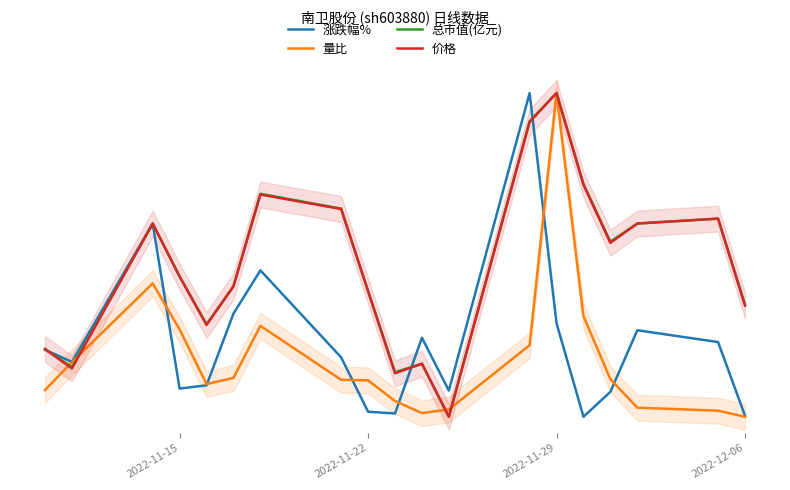

Is it true that 量比 equals 0.3 at 2022-11-15?

True